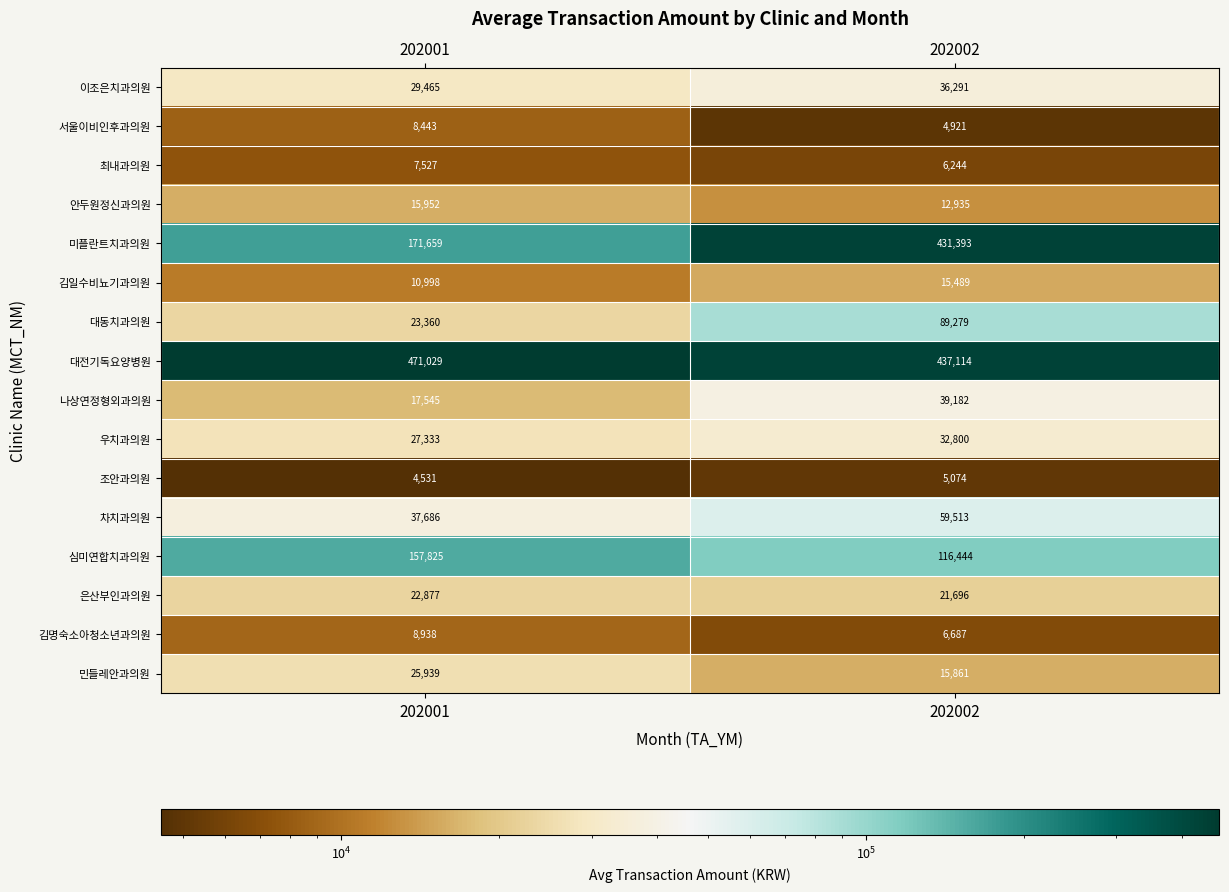

Which series has the largest total across all categories?

대전기독요양병원